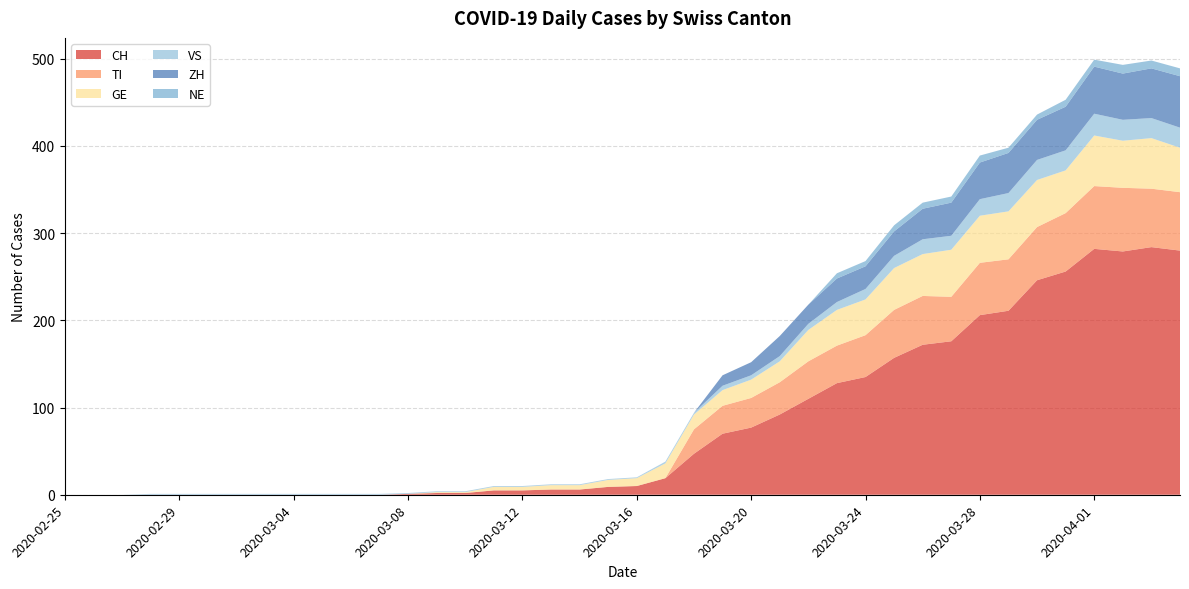

Reading left to right, what are all the values shown in this chart?

CH: 0	0	0	0	0	0	0	0	0	0	0	0	1	2	2	5	5	6	6	9	10	19	47	70	77	92	110	128	135	157	172	176	206	211	246	256	282	279	284	280
TI: 0	0	0	0	0	0	0	0	0	0	0	0	0	0	0	0	0	0	0	0	0	0	28	32	34	37	43	43	48	55	56	51	60	59	61	67	72	73	67	67
GE: 0	0	0	0	0	0	0	0	0	0	0	0	0	1	1	4	4	5	5	8	9	17	17	18	21	24	36	41	41	48	48	54	54	55	54	49	58	54	58	51
VS: 0	0	0	1	1	1	1	1	1	1	1	1	1	1	1	1	1	1	1	1	1	2	2	5	5	6	7	9	12	14	17	16	19	21	23	23	25	24	23	23
ZH: 0	0	0	0	0	0	0	0	0	0	0	0	0	0	0	0	0	0	0	0	0	0	0	12	15	23	22	27	26	28	35	38	42	46	46	50	54	53	57	59
NE: 0	0	0	0	0	0	0	0	0	0	0	0	0	0	0	0	0	0	0	0	0	0	0	0	0	0	0	6	6	7	7	7	8	6	6	8	8	10	9	9